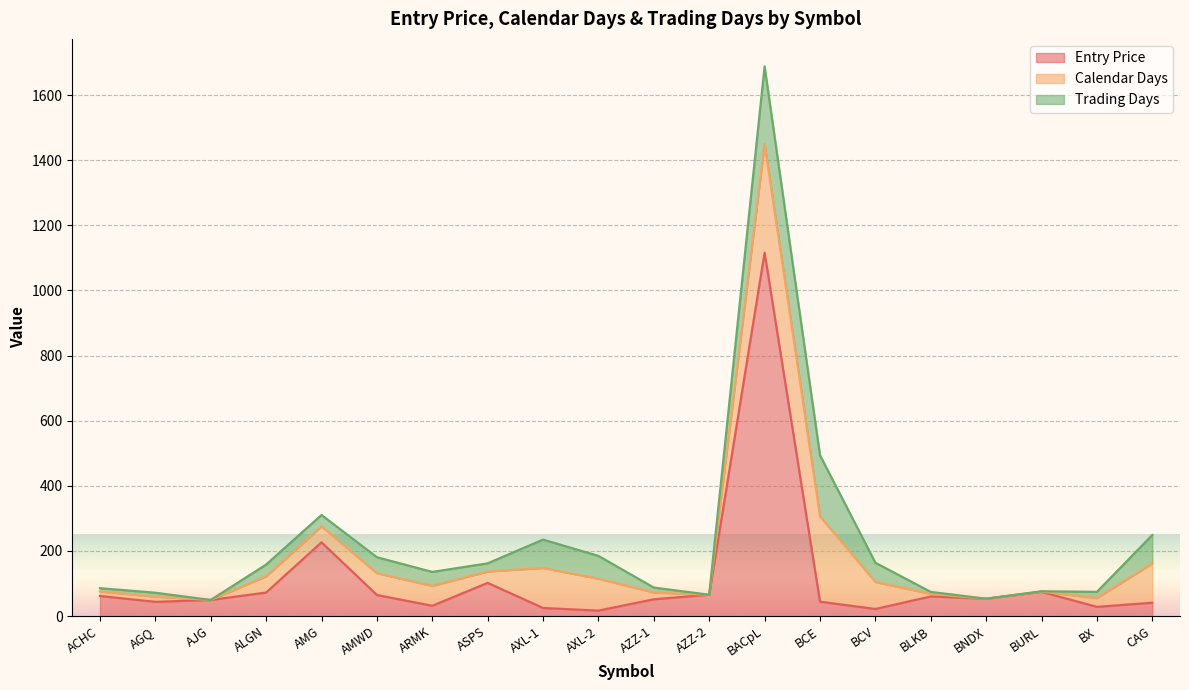

Rank the series by their average value, from highest to lowest.

Entry Price, Calendar Days, Trading Days